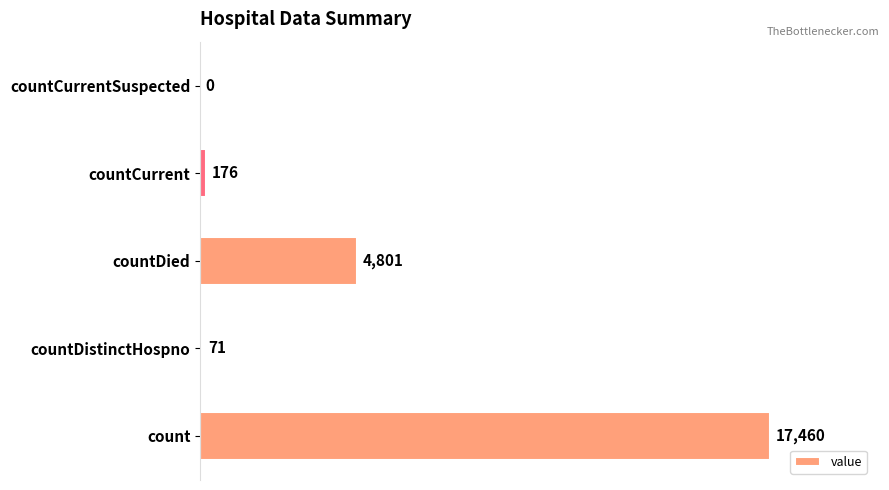

Between countCurrentSuspected and countDistinctHospno, which is larger?

countDistinctHospno